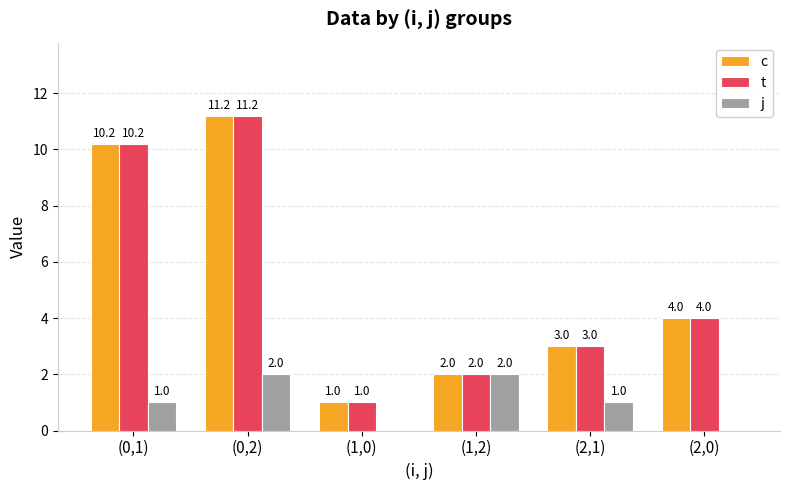

Is the value of t at (0,2) greater than the value of j at (2,1)?

Yes